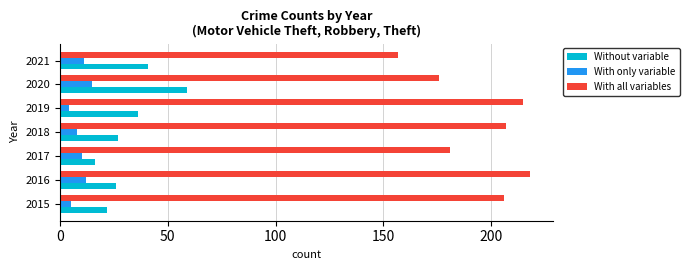

Is the value of Without variable at 2021 greater than the value of With all variables at 2019?

No